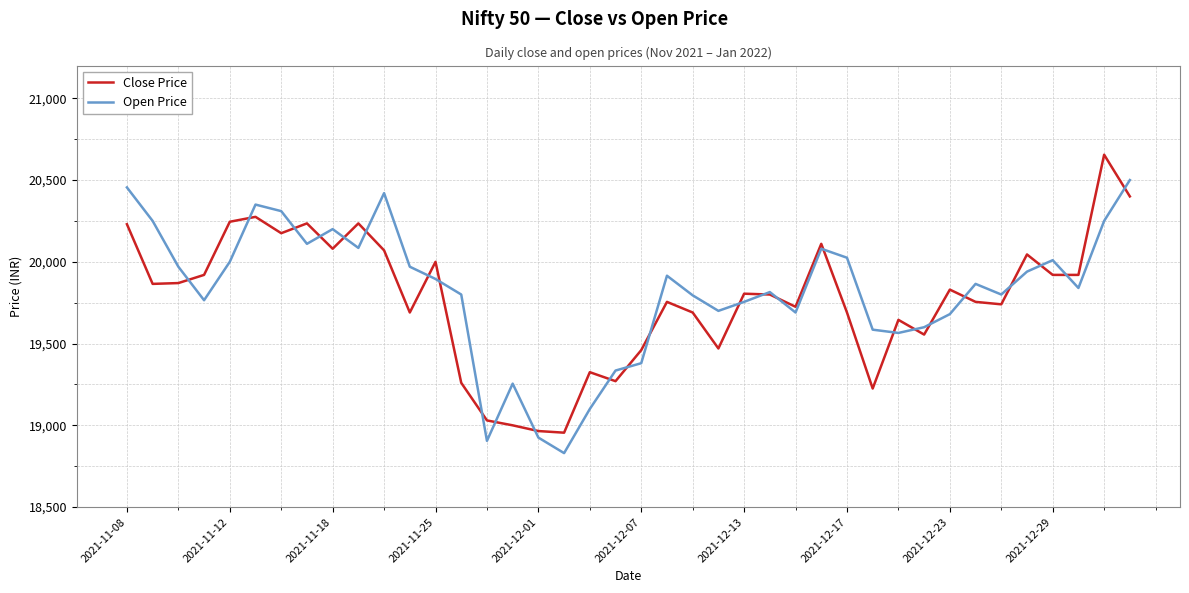

List the series in order of their peak value, lowest first.

Open Price, Close Price